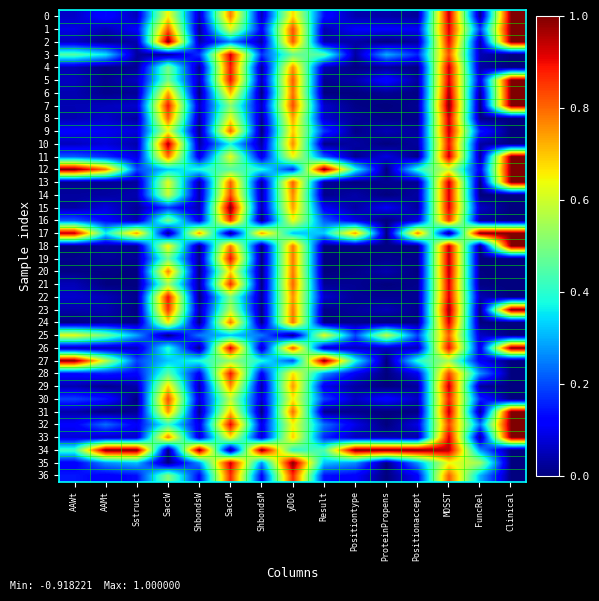

At how many categories does at least one series exceed 0?

15